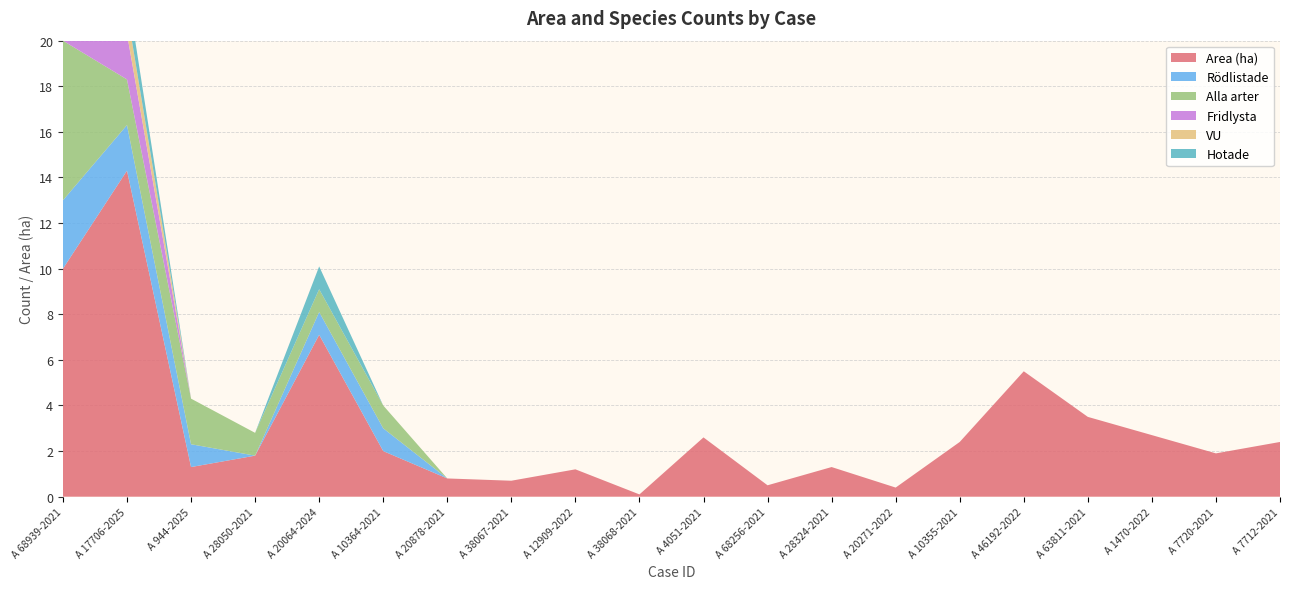

Reading right to left, extract all data points from this chart.

Area (ha): A 7712-2021=2.4	A 7720-2021=1.9	A 1470-2022=2.7	A 63811-2021=3.5	A 46192-2022=5.5	A 10355-2021=2.4	A 20271-2022=0.4	A 28324-2021=1.3	A 68256-2021=0.5	A 4051-2021=2.6	A 38068-2021=0.1	A 12909-2022=1.2	A 38067-2021=0.7	A 20878-2021=0.8	A 10364-2021=2.0	A 20064-2024=7.1	A 28050-2021=1.8	A 944-2025=1.3	A 17706-2025=14.3	A 68939-2021=10.0
Rödlistade: A 7712-2021=0.0	A 7720-2021=0.0	A 1470-2022=0.0	A 63811-2021=0.0	A 46192-2022=0.0	A 10355-2021=0.0	A 20271-2022=0.0	A 28324-2021=0.0	A 68256-2021=0.0	A 4051-2021=0.0	A 38068-2021=0.0	A 12909-2022=0.0	A 38067-2021=0.0	A 20878-2021=0.0	A 10364-2021=1.0	A 20064-2024=1.0	A 28050-2021=0.0	A 944-2025=1.0	A 17706-2025=2.0	A 68939-2021=3.0
Alla arter: A 7712-2021=0.0	A 7720-2021=0.0	A 1470-2022=0.0	A 63811-2021=0.0	A 46192-2022=0.0	A 10355-2021=0.0	A 20271-2022=0.0	A 28324-2021=0.0	A 68256-2021=0.0	A 4051-2021=0.0	A 38068-2021=0.0	A 12909-2022=0.0	A 38067-2021=0.0	A 20878-2021=0.0	A 10364-2021=1.0	A 20064-2024=1.0	A 28050-2021=1.0	A 944-2025=2.0	A 17706-2025=2.0	A 68939-2021=7.0
Fridlysta: A 7712-2021=0.0	A 7720-2021=0.0	A 1470-2022=0.0	A 63811-2021=0.0	A 46192-2022=0.0	A 10355-2021=0.0	A 20271-2022=0.0	A 28324-2021=0.0	A 68256-2021=0.0	A 4051-2021=0.0	A 38068-2021=0.0	A 12909-2022=0.0	A 38067-2021=0.0	A 20878-2021=0.0	A 10364-2021=0.0	A 20064-2024=0.0	A 28050-2021=0.0	A 944-2025=0.0	A 17706-2025=2.0	A 68939-2021=7.0
VU: A 7712-2021=0.0	A 7720-2021=0.0	A 1470-2022=0.0	A 63811-2021=0.0	A 46192-2022=0.0	A 10355-2021=0.0	A 20271-2022=0.0	A 28324-2021=0.0	A 68256-2021=0.0	A 4051-2021=0.0	A 38068-2021=0.0	A 12909-2022=0.0	A 38067-2021=0.0	A 20878-2021=0.0	A 10364-2021=0.0	A 20064-2024=0.0	A 28050-2021=0.0	A 944-2025=0.0	A 17706-2025=1.0	A 68939-2021=2.0
Hotade: A 7712-2021=0.0	A 7720-2021=0.0	A 1470-2022=0.0	A 63811-2021=0.0	A 46192-2022=0.0	A 10355-2021=0.0	A 20271-2022=0.0	A 28324-2021=0.0	A 68256-2021=0.0	A 4051-2021=0.0	A 38068-2021=0.0	A 12909-2022=0.0	A 38067-2021=0.0	A 20878-2021=0.0	A 10364-2021=0.0	A 20064-2024=1.0	A 28050-2021=0.0	A 944-2025=0.0	A 17706-2025=1.0	A 68939-2021=2.0